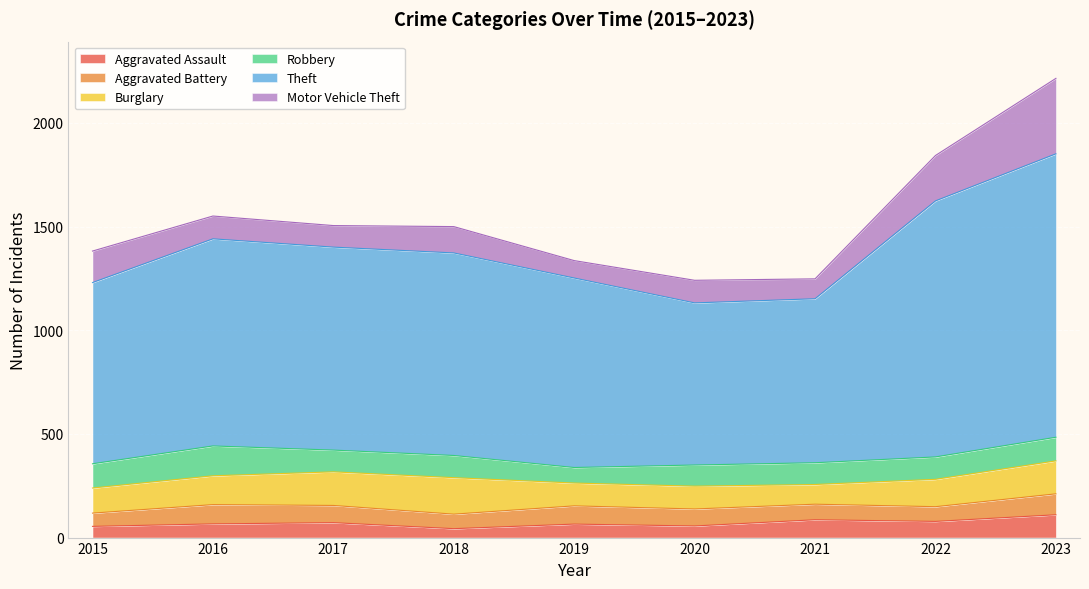

Where does the Aggravated Assault series first go above 66?

2017